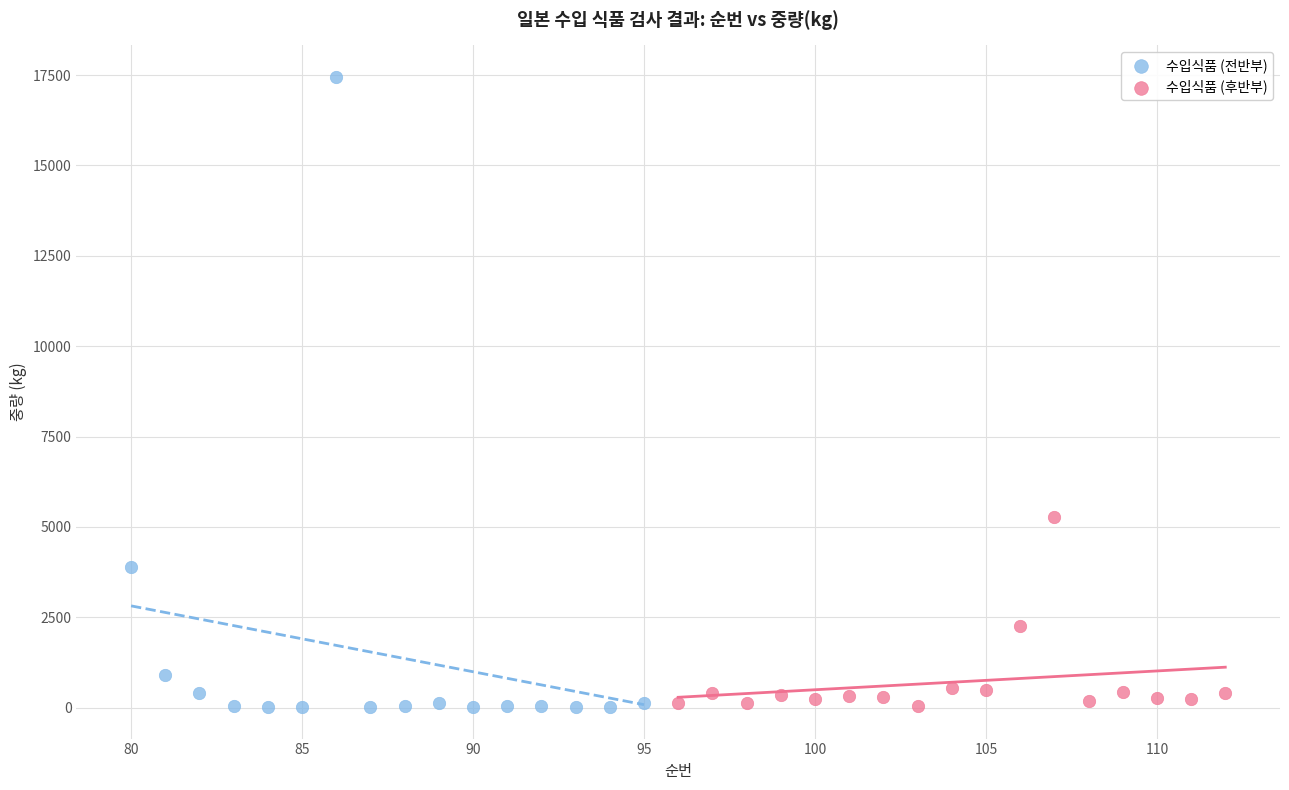

What are all the series names shown in the legend?

수입식품 (전반부), 수입식품 (후반부)